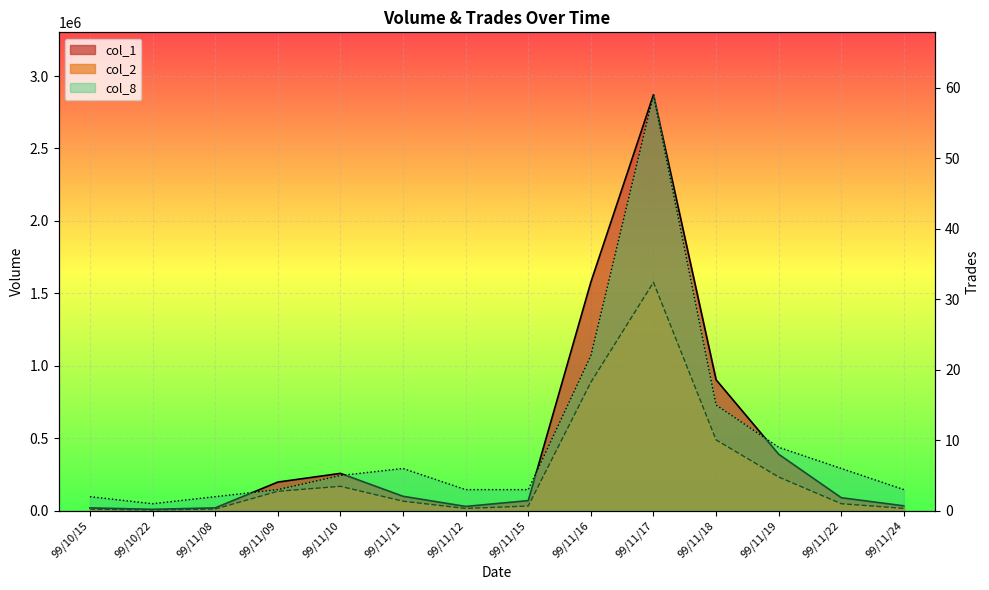

Rank the categories by col_1 value from highest to lowest.

99/11/17, 99/11/16, 99/11/18, 99/11/19, 99/11/10, 99/11/09, 99/11/11, 99/11/22, 99/11/15, 99/11/24, 99/11/12, 99/10/15, 99/11/08, 99/10/22